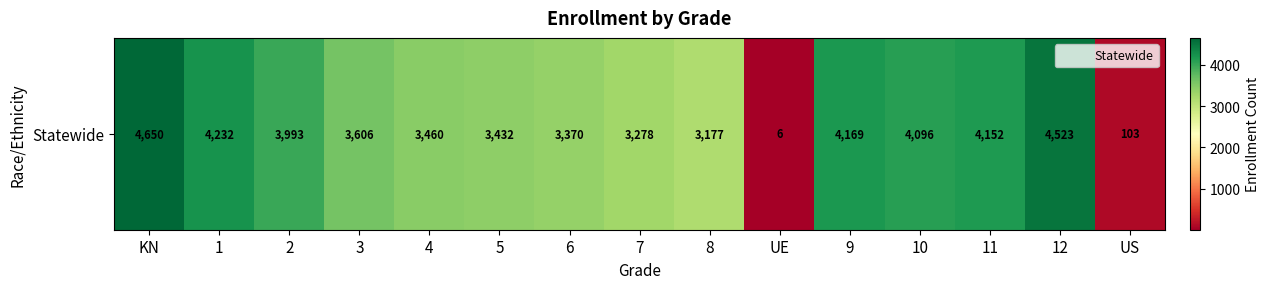

Rank the categories by value from lowest to highest.

UE, US, 8, 7, 6, 5, 4, 3, 2, 10, 11, 9, 1, 12, KN